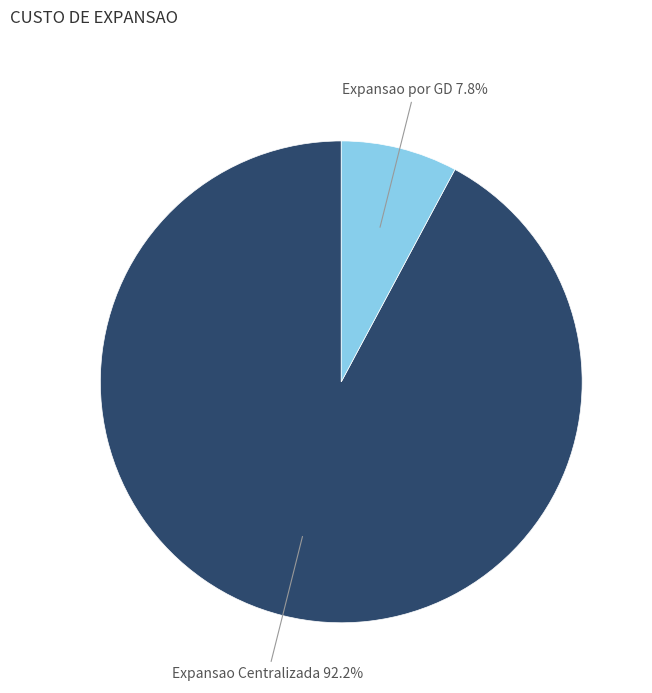

To the nearest percent, what portion does Expansao por GD represent?

8%